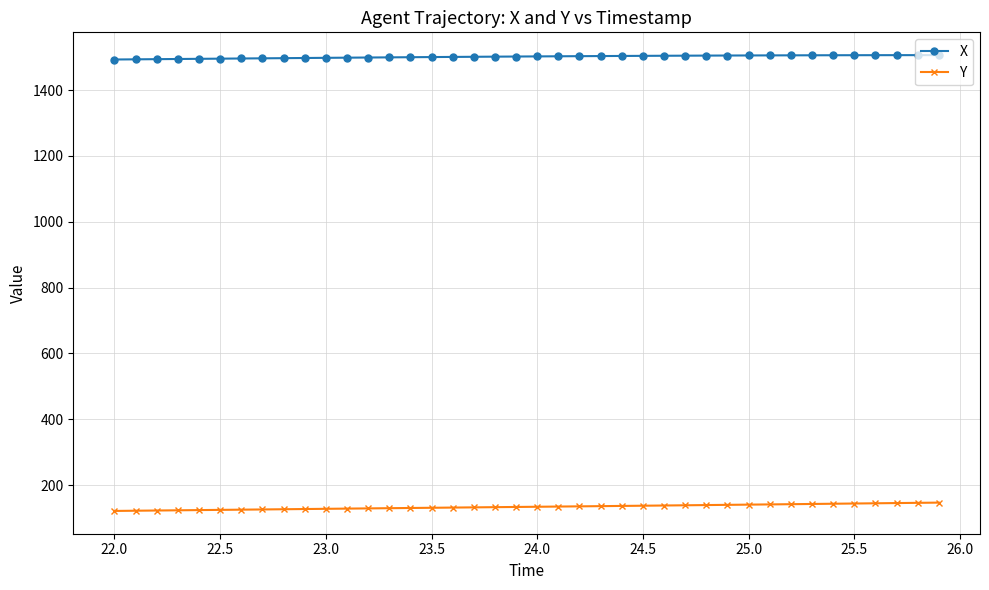

What is the average value of the Y series?

133.9